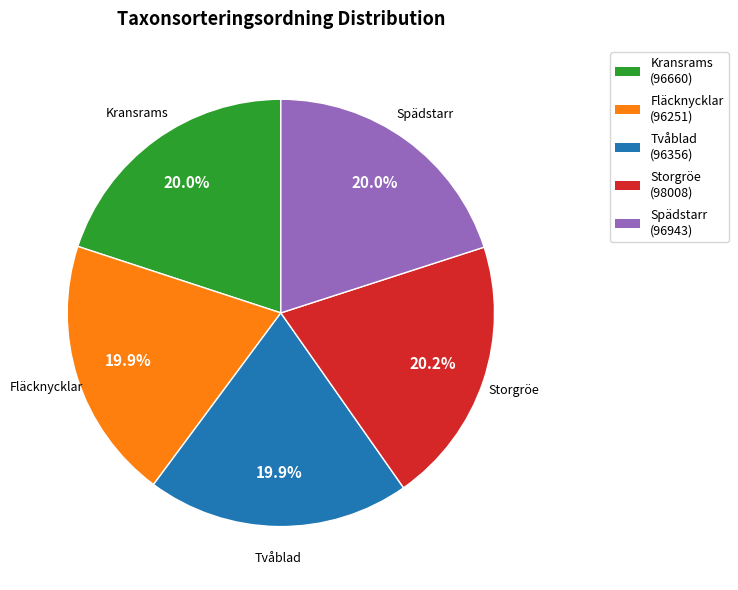

Is there a majority slice in this chart?

No